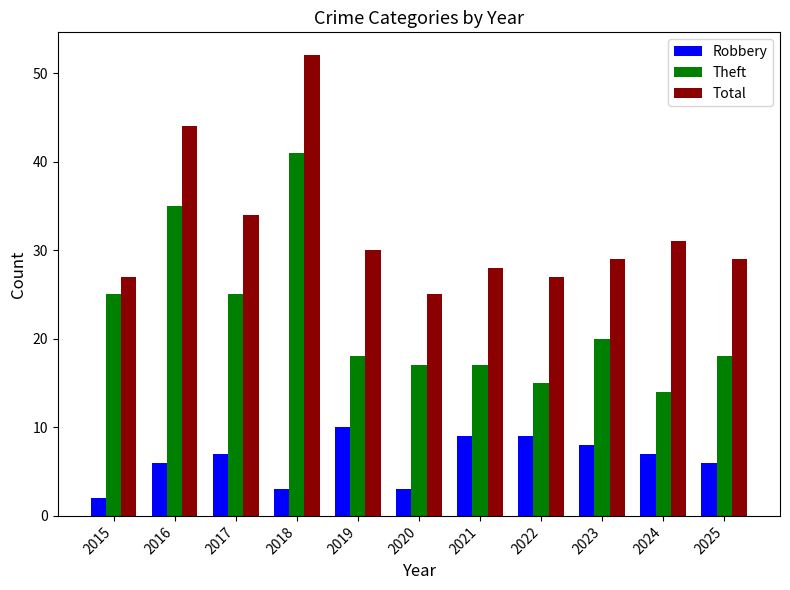

What is the difference between the Robbery values at 2021 and 2024?

2